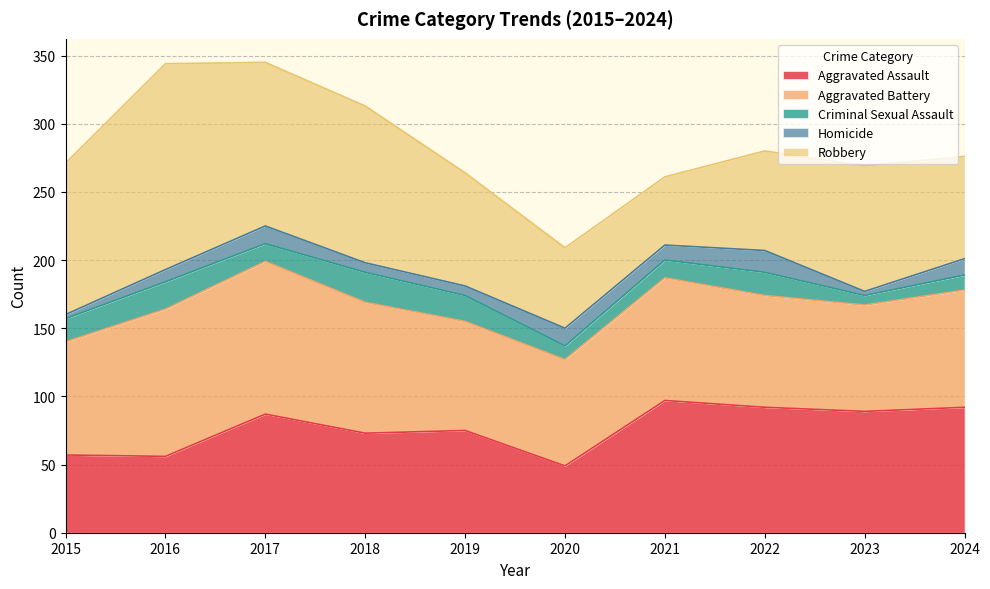

What are all the series names shown in the legend?

Aggravated Assault, Aggravated Battery, Criminal Sexual Assault, Homicide, Robbery